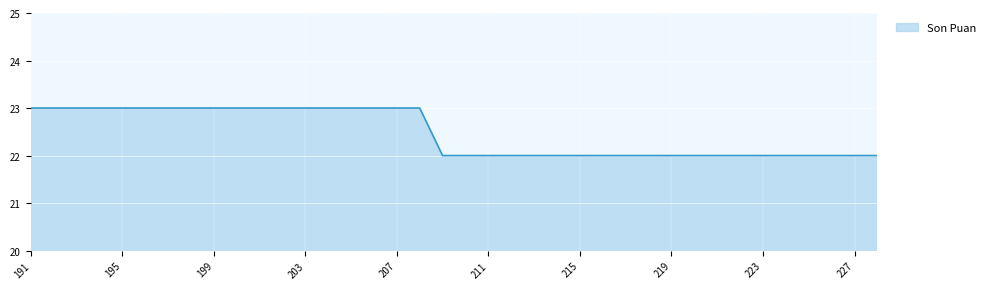

What is the minimum value shown in the chart?

22